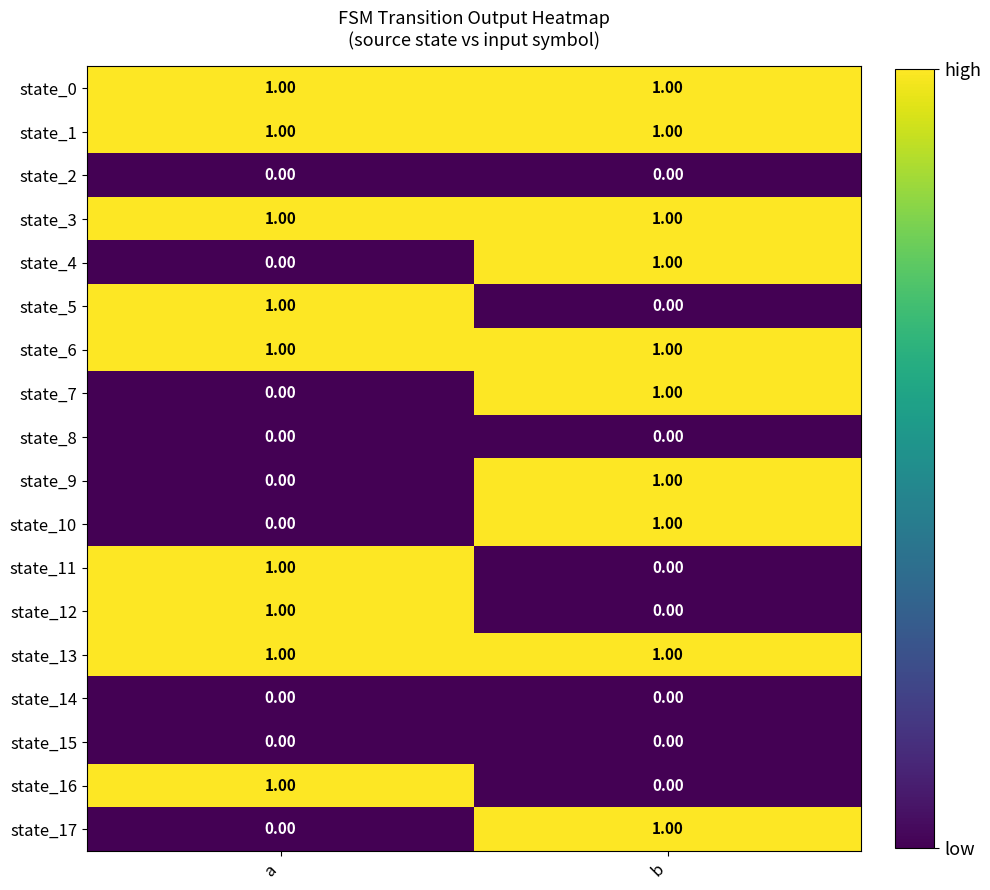

At which category is the sum across all series the highest?

b